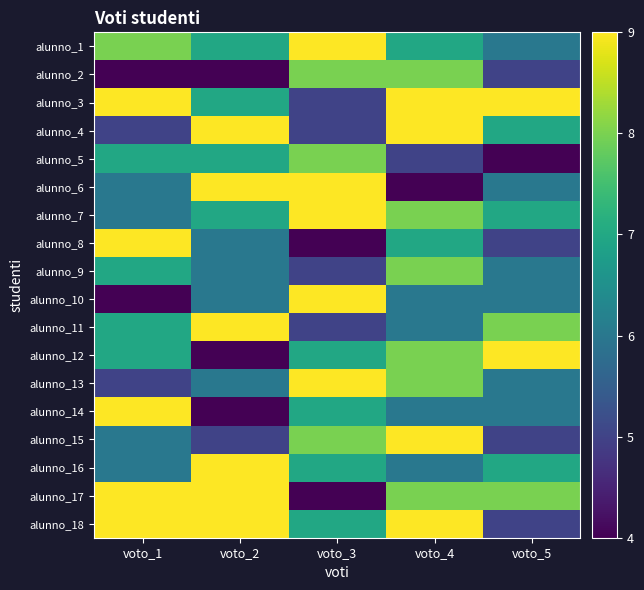

What is the greatest value displayed?

9